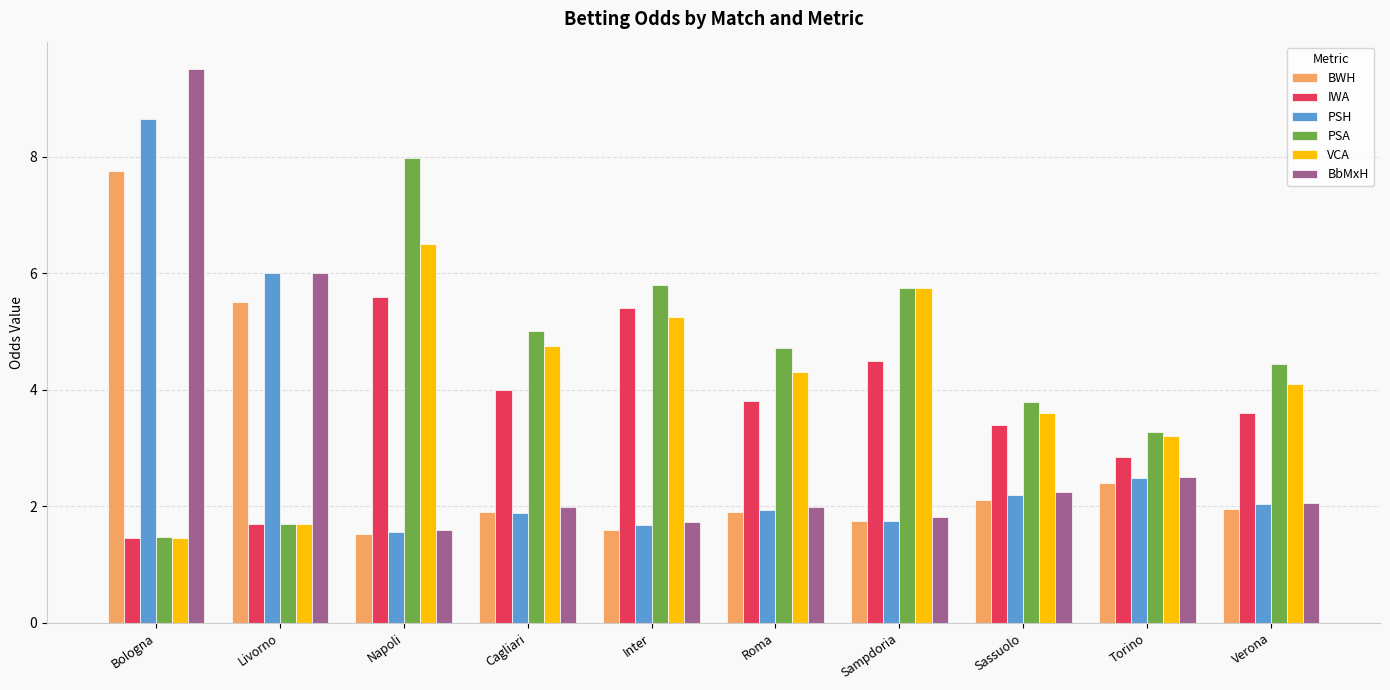

Read the BbMxH value at Verona.

2.1